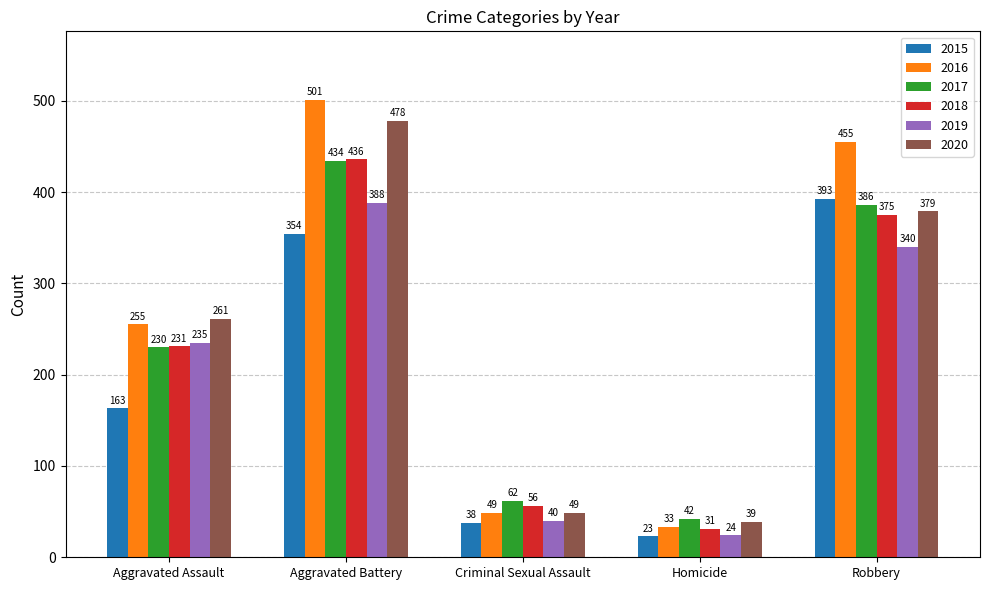

Which series has the widest spread of values?

2016